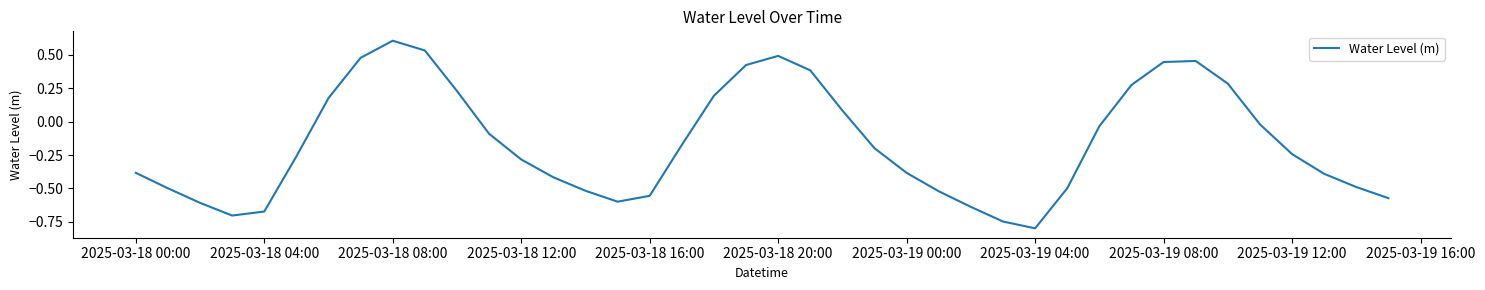

What is the smallest value displayed?

-0.8